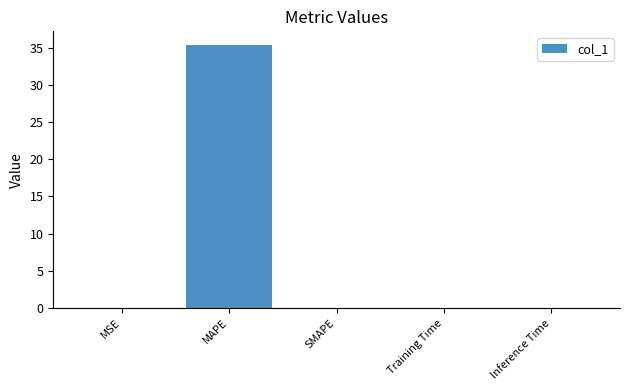

Is it true that the value at Training Time is 0.0?

True